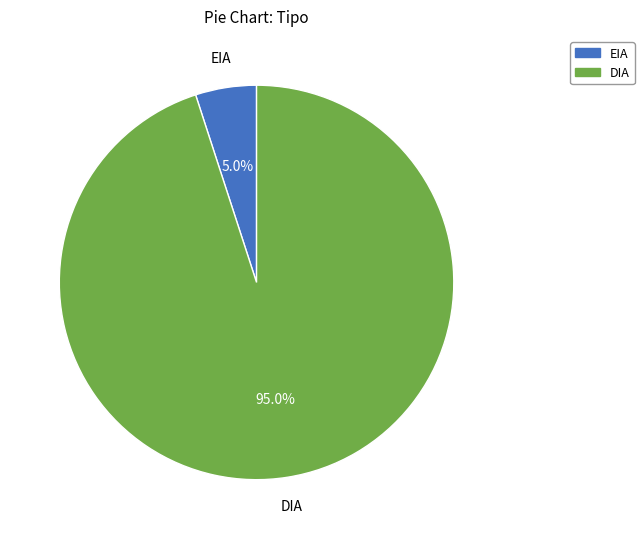

Count the number of slices in the pie.

2